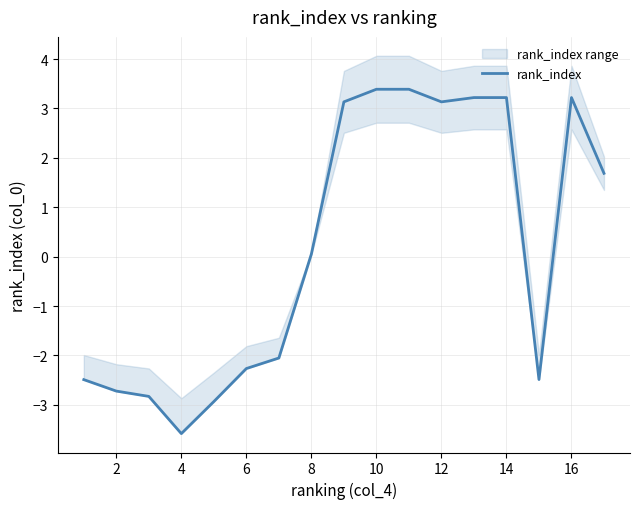

The value of rank_index at 14 is 5.0. True or false?

False